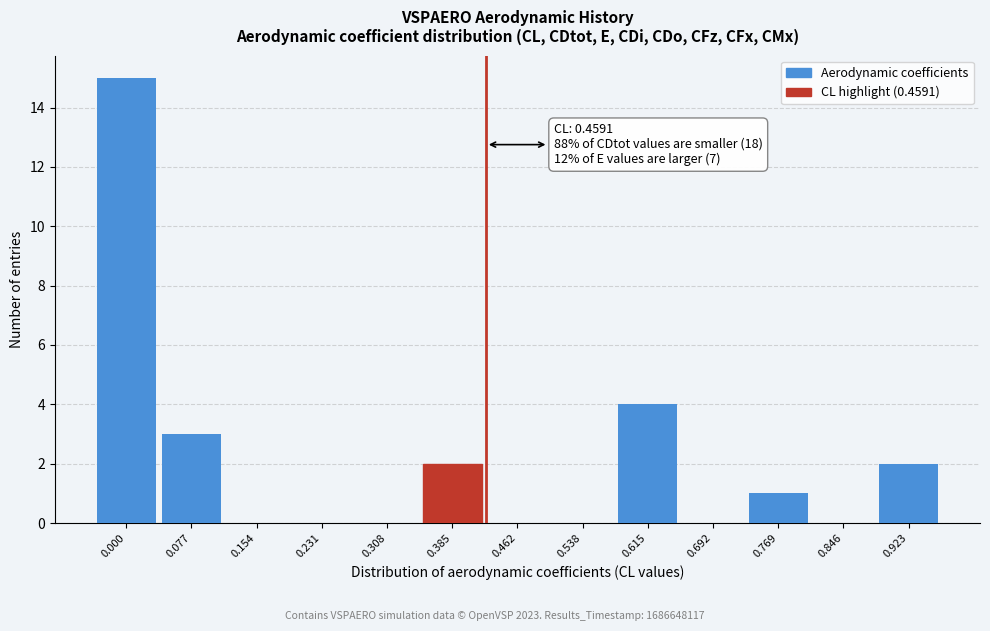

Reading left to right, transcribe all the data shown in this chart.

0.000=15	0.077=3	0.154=0	0.231=0	0.308=0	0.385=2	0.462=0	0.538=0	0.615=4	0.692=0	0.769=1	0.846=0	0.923=2